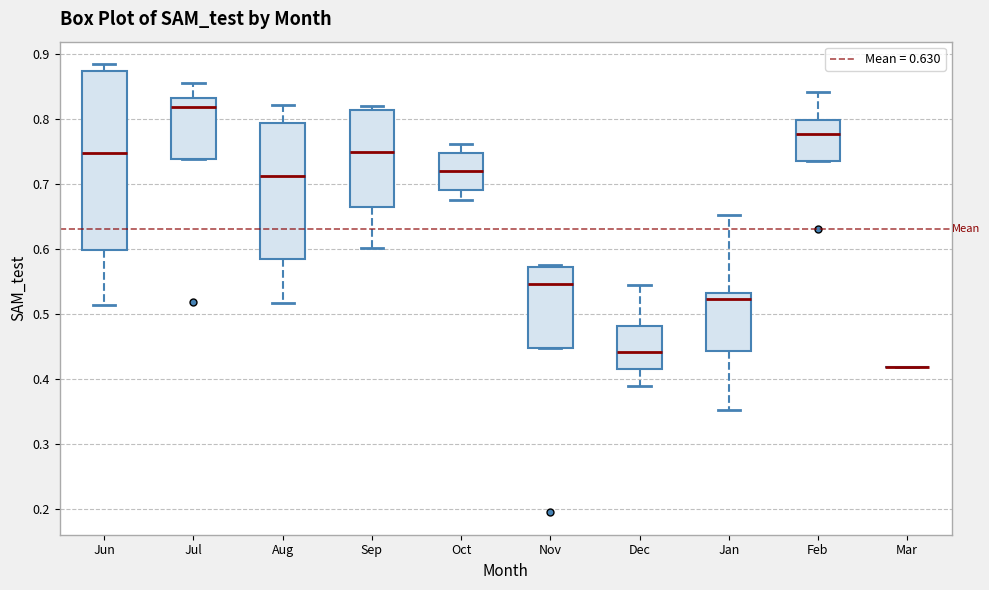

Reading left to right, read every box against the y-axis: the position of its median line, the range the box covers, and the ends of its whiskers. The values are not printed on the chart, so give them approximately, as read against the axis.

Jun: median 0.75, box 0.60 to 0.87, whiskers 0.51 to 0.88
Jul: median 0.82, box 0.74 to 0.83, whiskers 0.74 to 0.86
Aug: median 0.71, box 0.58 to 0.79, whiskers 0.52 to 0.82
Sep: median 0.75, box 0.66 to 0.81, whiskers 0.60 to 0.82
Oct: median 0.72, box 0.69 to 0.75, whiskers 0.68 to 0.76
Nov: median 0.55, box 0.45 to 0.57, whiskers 0.45 to 0.58
Dec: median 0.44, box 0.41 to 0.48, whiskers 0.39 to 0.54
Jan: median 0.52, box 0.44 to 0.53, whiskers 0.35 to 0.65
Feb: median 0.78, box 0.73 to 0.80, whiskers 0.73 to 0.84
Mar: box collapsed to a line at 0.42, whiskers 0.42 to 0.42